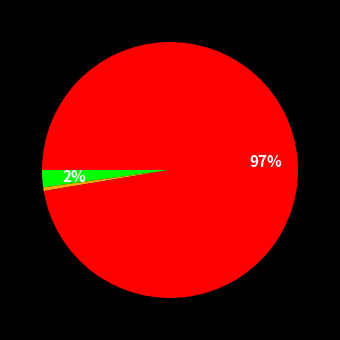

Is there a majority slice in this chart?

Yes